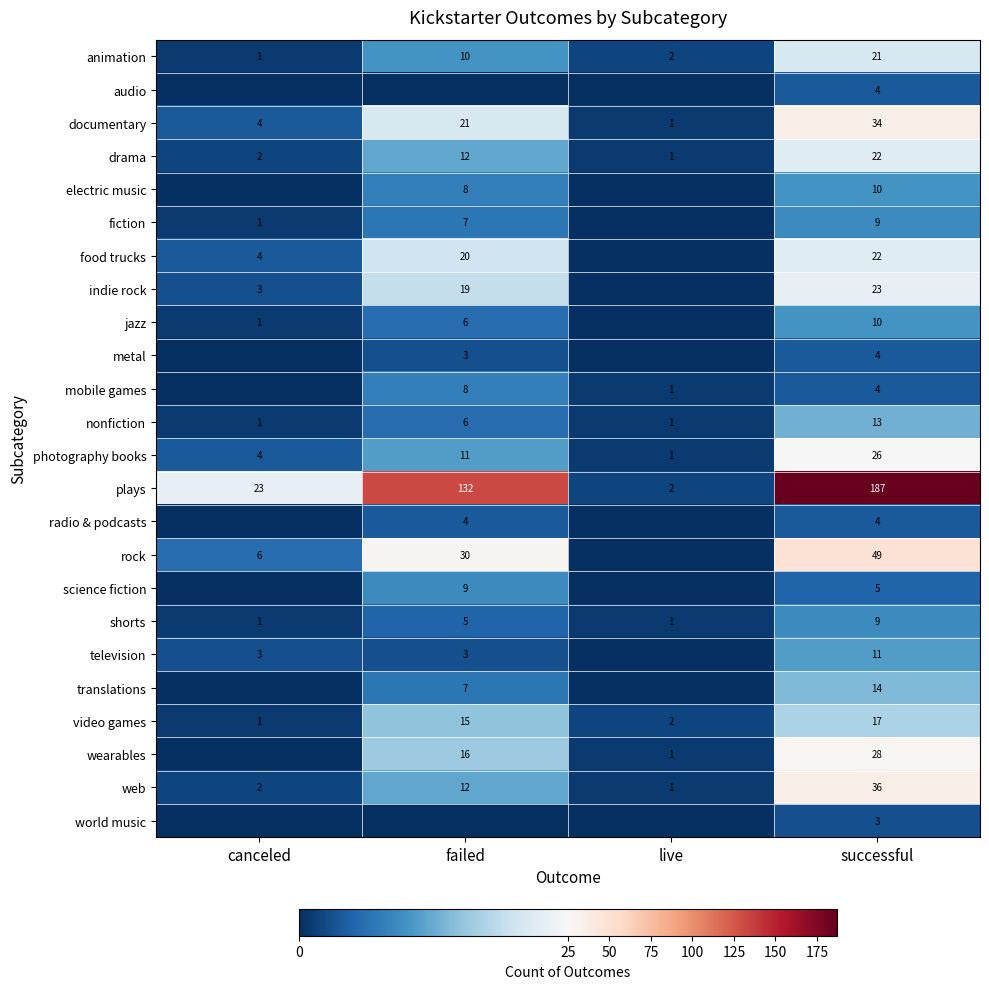

How many photography books values are between 4 and 26?

3